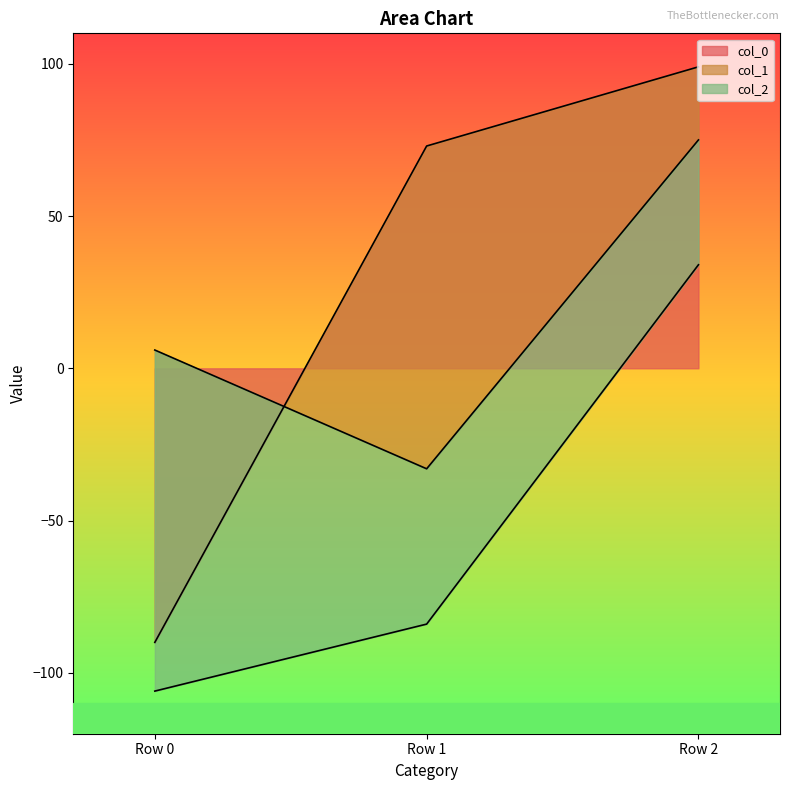

How many values in the col_0 series exceed 73?

1